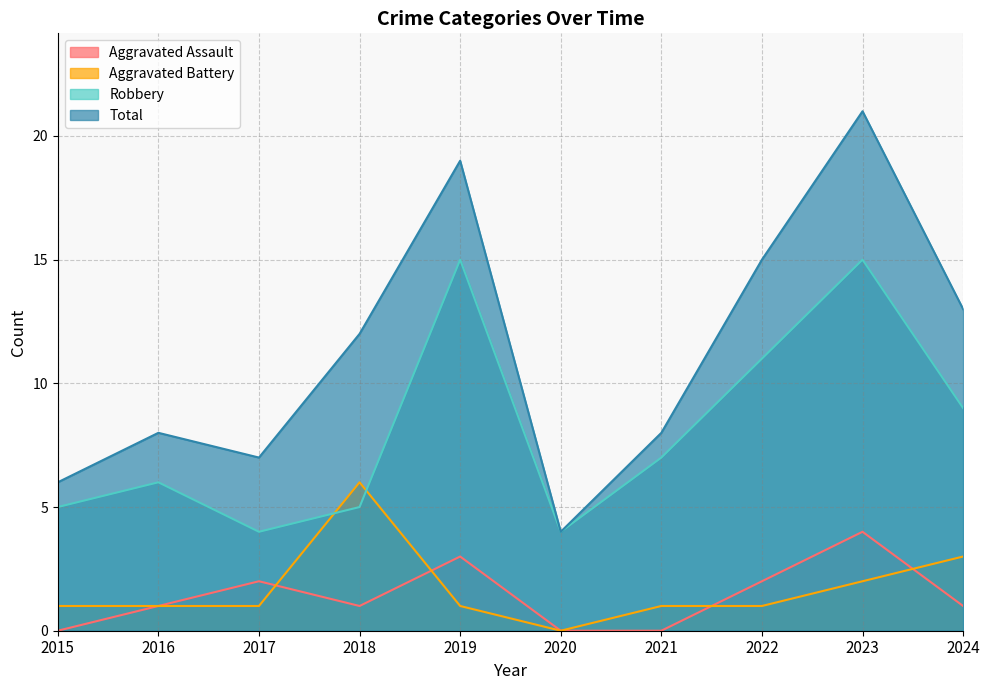

What is the difference between the maximum and minimum values in the Aggravated Assault series?

4